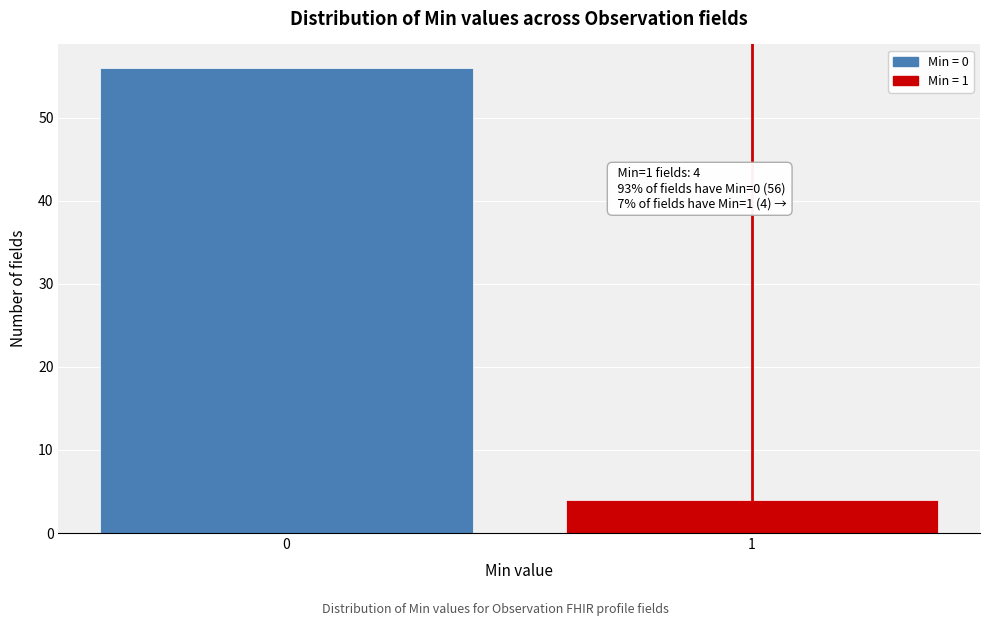

Reading left to right, what are all the values shown in this chart?

56	4